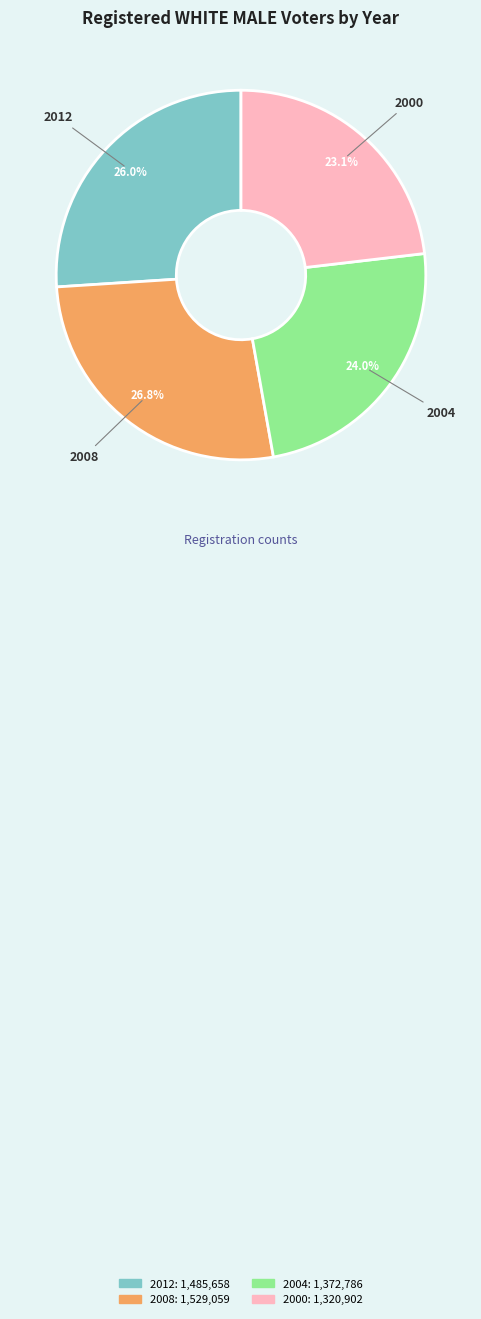

How many slices are in this pie chart?

4